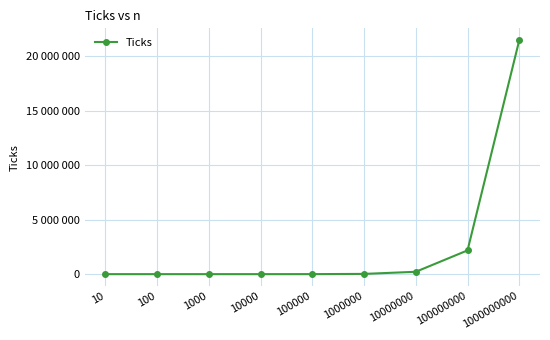

Reading left to right, list all the values displayed in this chart.

1098	1088	1345	1231	3112	23234	217308	2182596	21490421